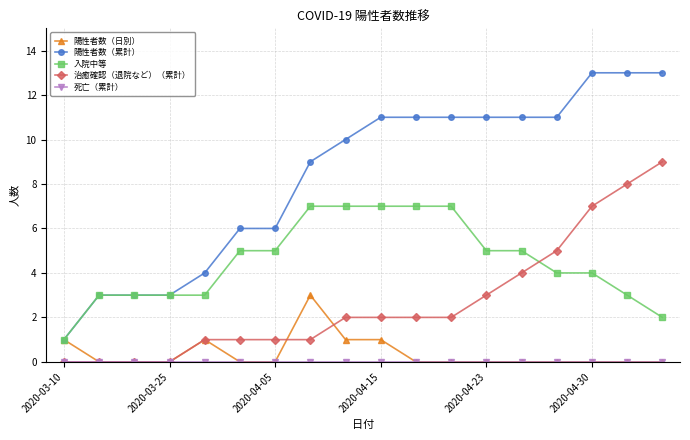

True or false: 陽性者数（累計） and 治癒確認（退院など）（累計） cross at least once.

False